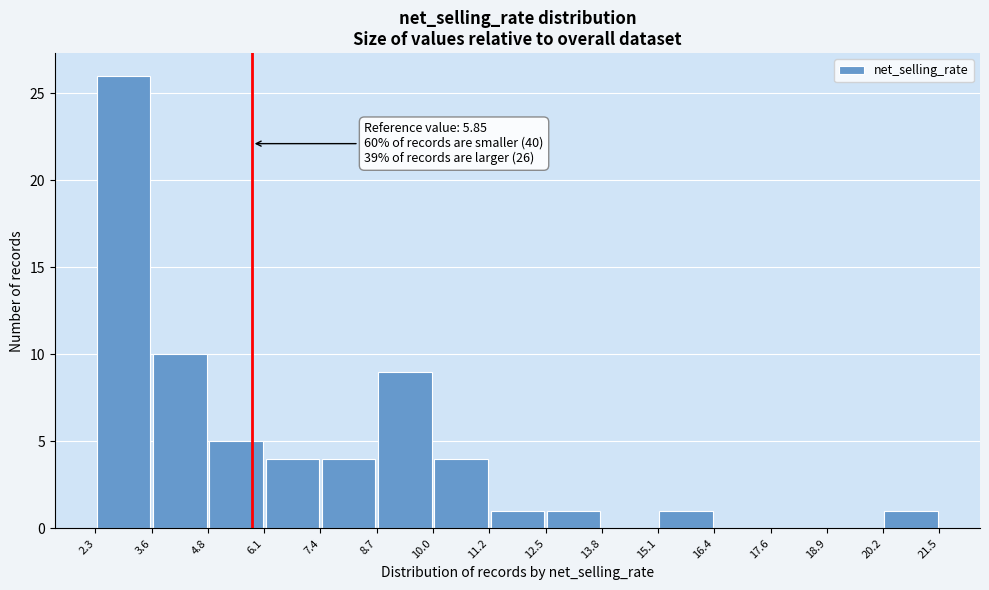

Which range on the x-axis has the tallest bar?

2.3 to 3.6